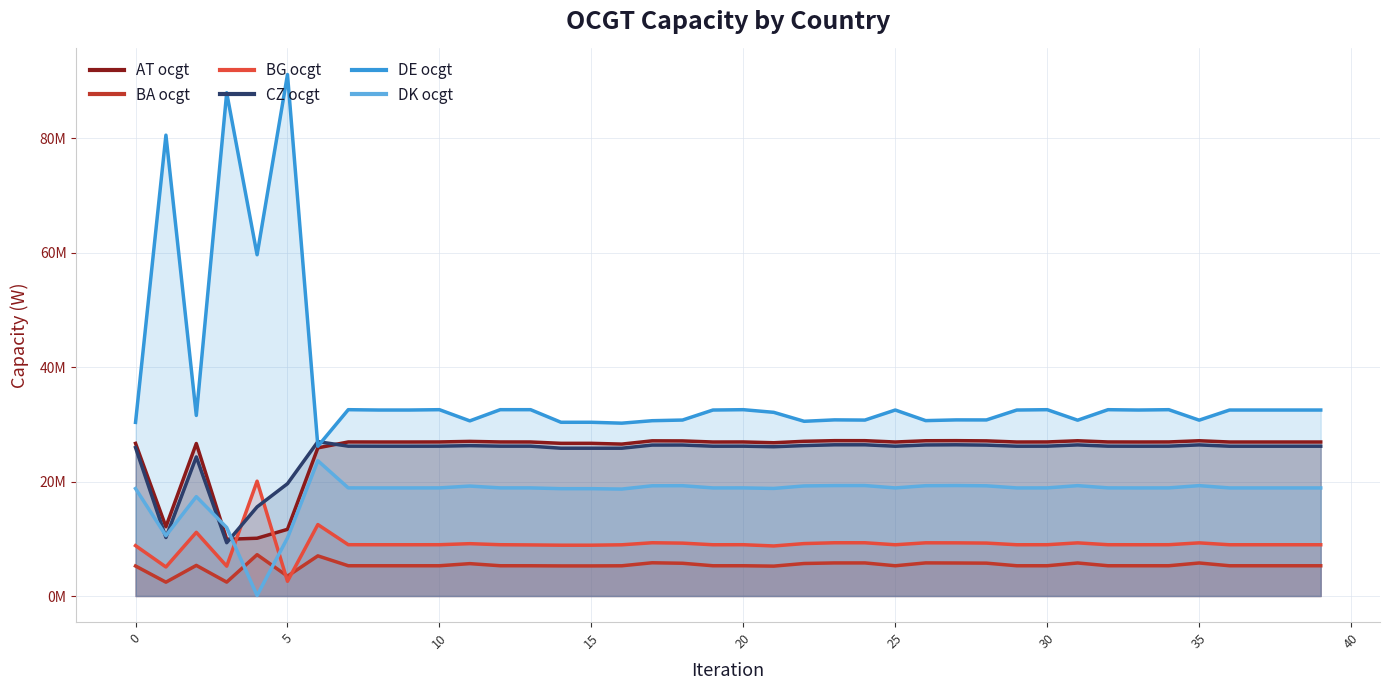

Between 15 and 18, which is larger?

18